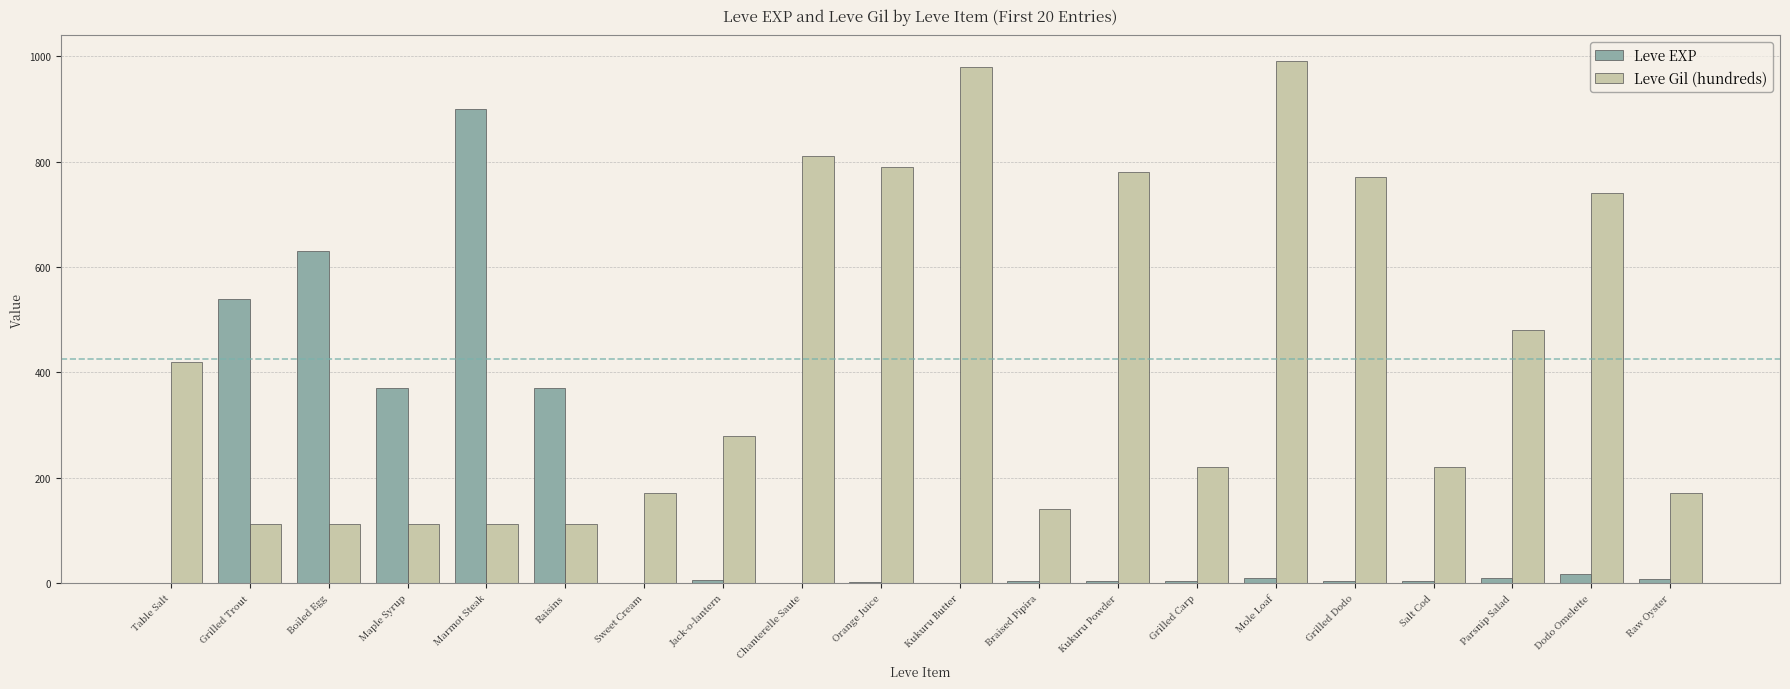

What is the maximum value for Leve Gil (hundreds)?

990